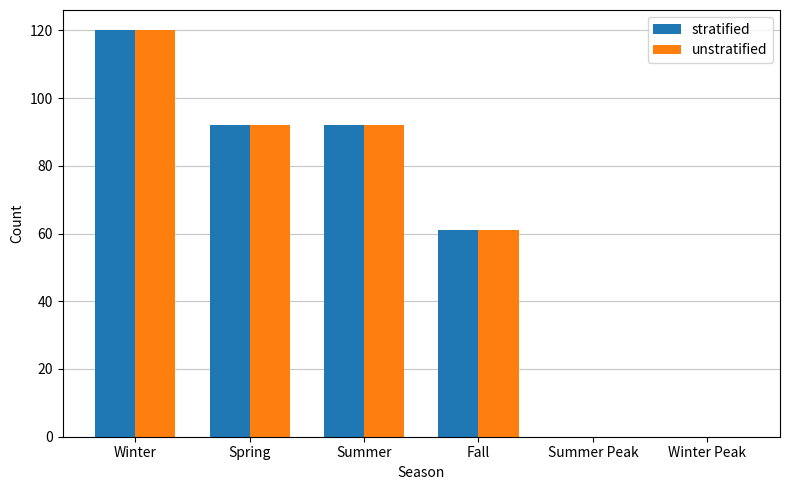

At which category does the chart reach its peak across all series?

Winter